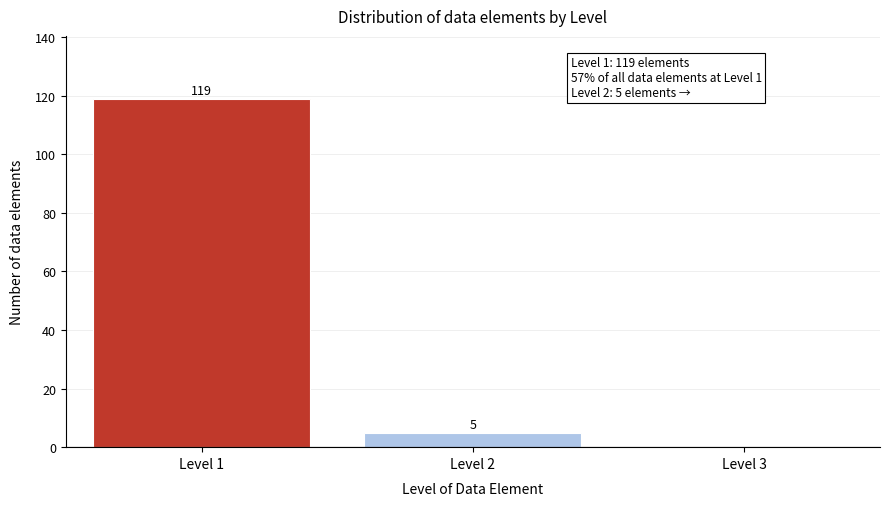

Reading left to right, list all the values displayed in this chart.

Level 1=119	Level 2=5	Level 3=0